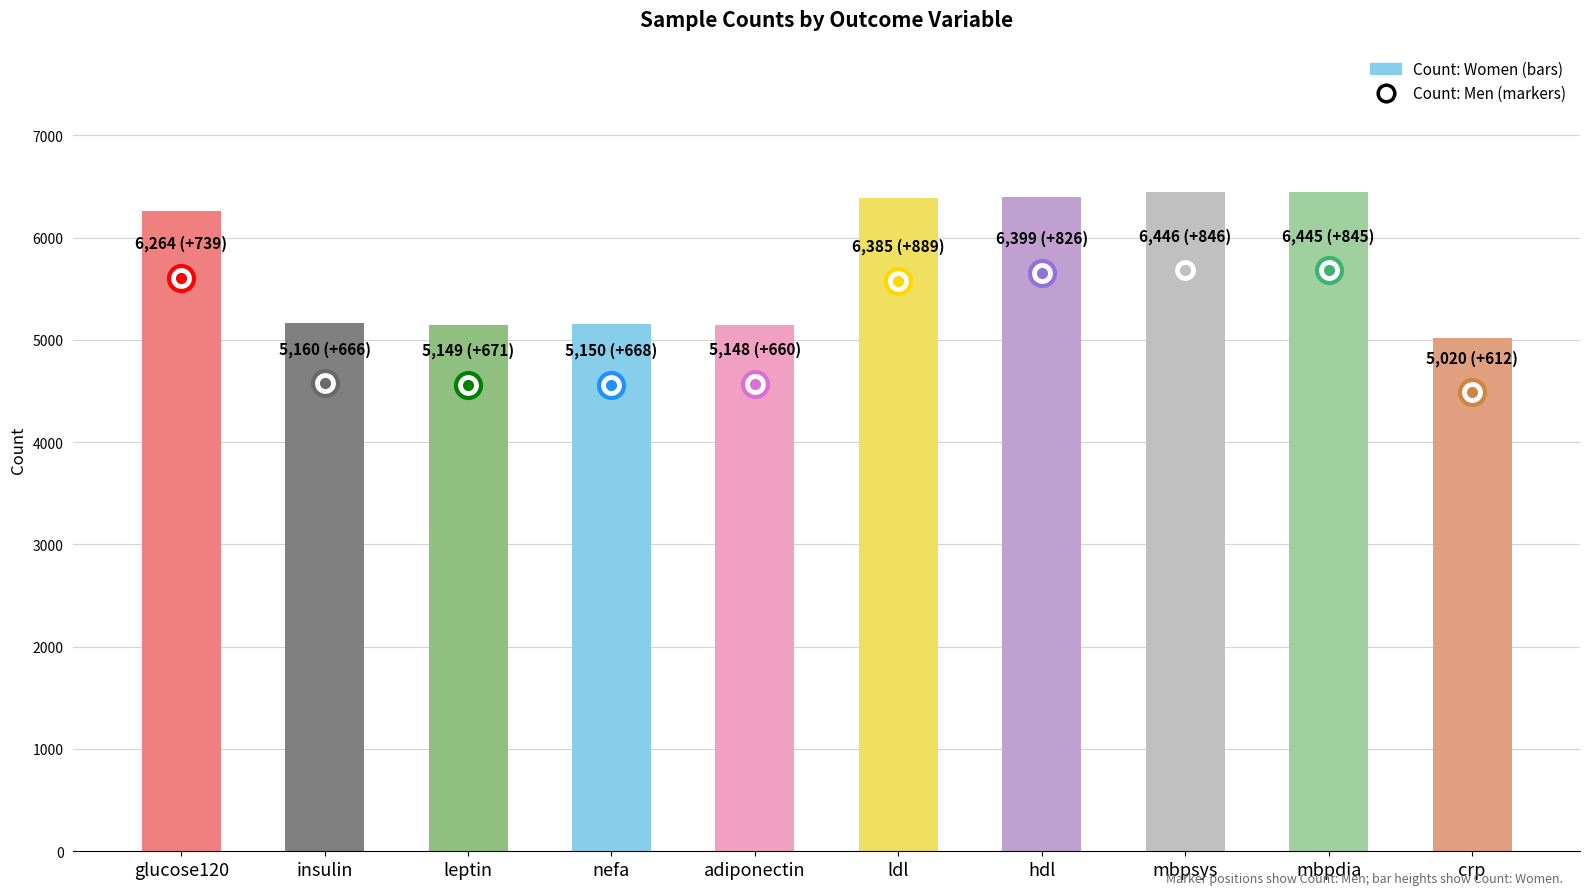

Which label corresponds to the smallest value in the chart?

crp